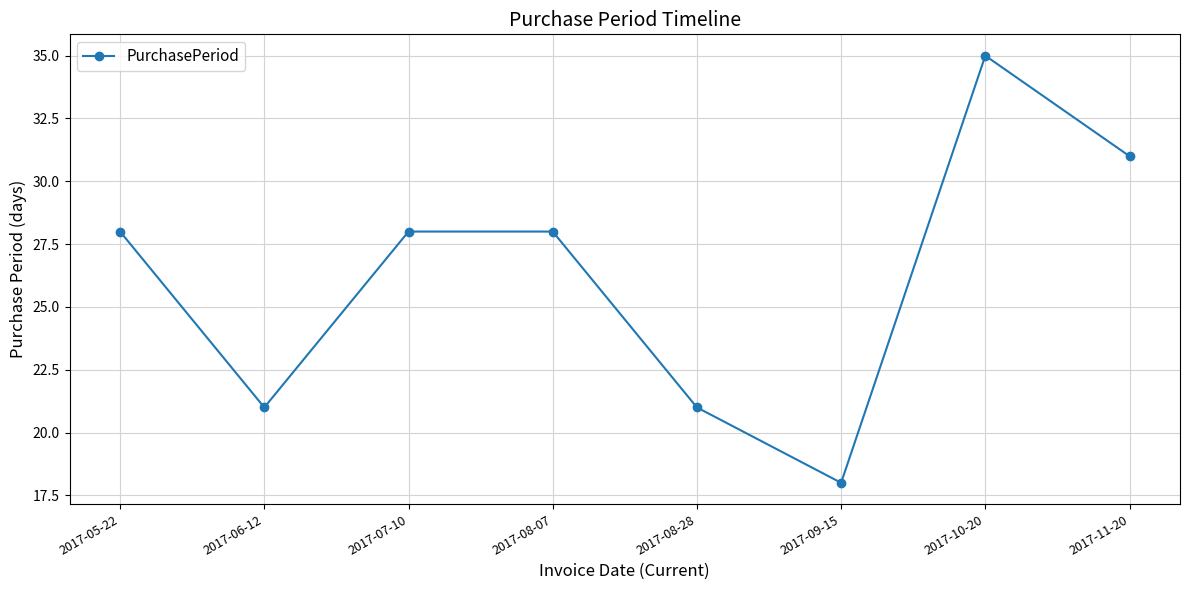

How many interior local valleys (lower than both neighbors) does the data have?

2